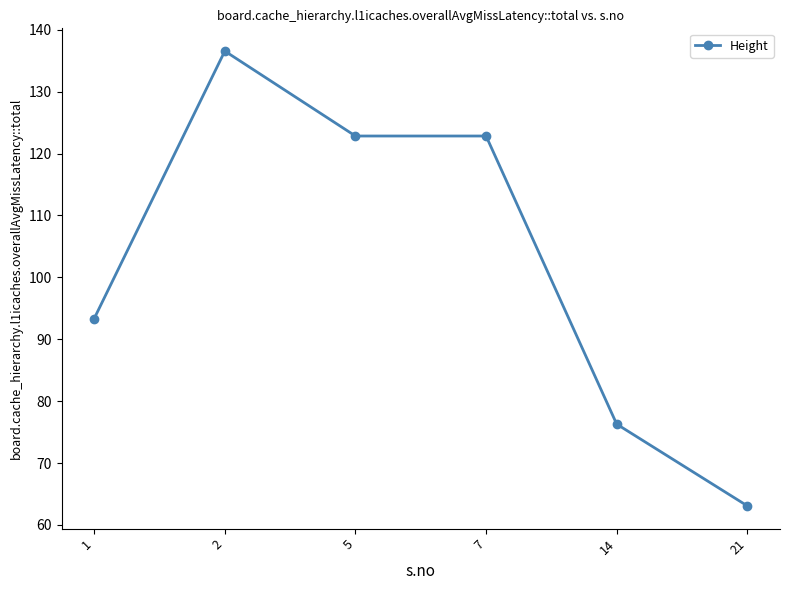

What is the difference between the values at 14 and 5?

46.5